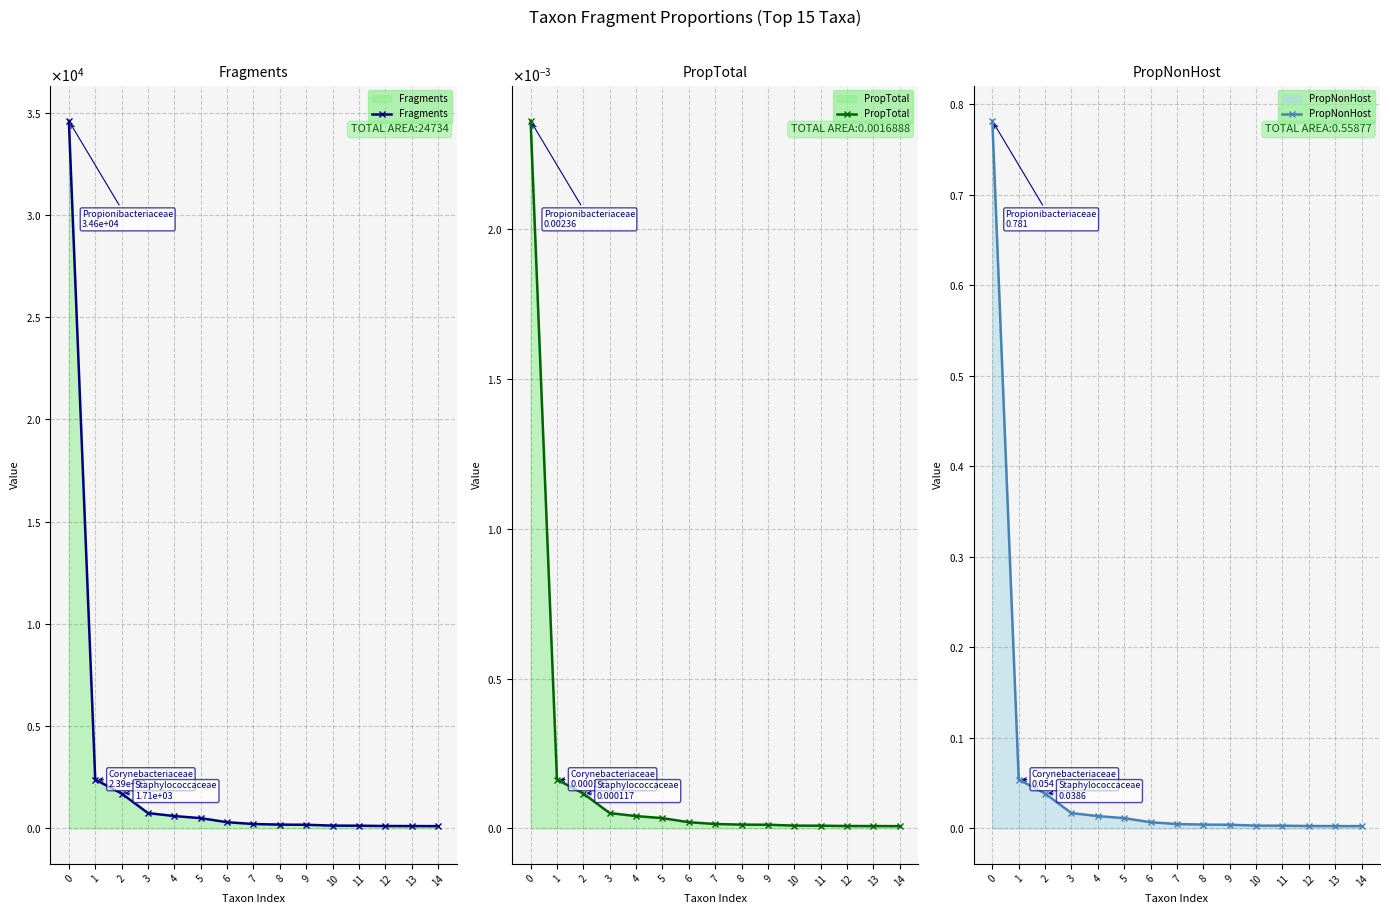

True or false: PropTotal and Fragments cross at least once.

False